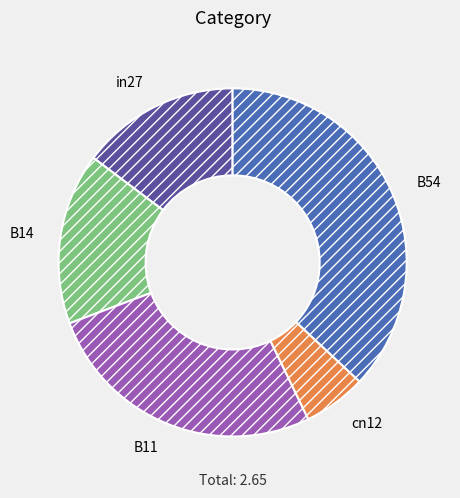

The in27 slice represents 15% of the pie. True or false?

True